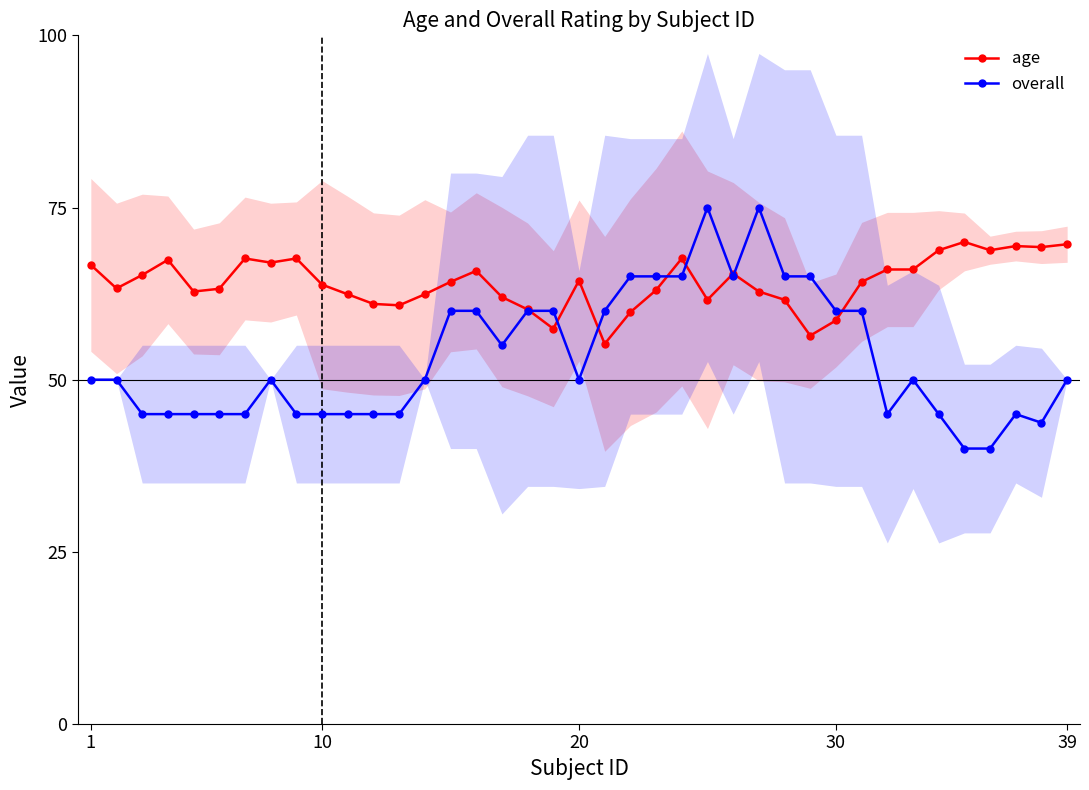

What is the minimum value for overall?

40.0